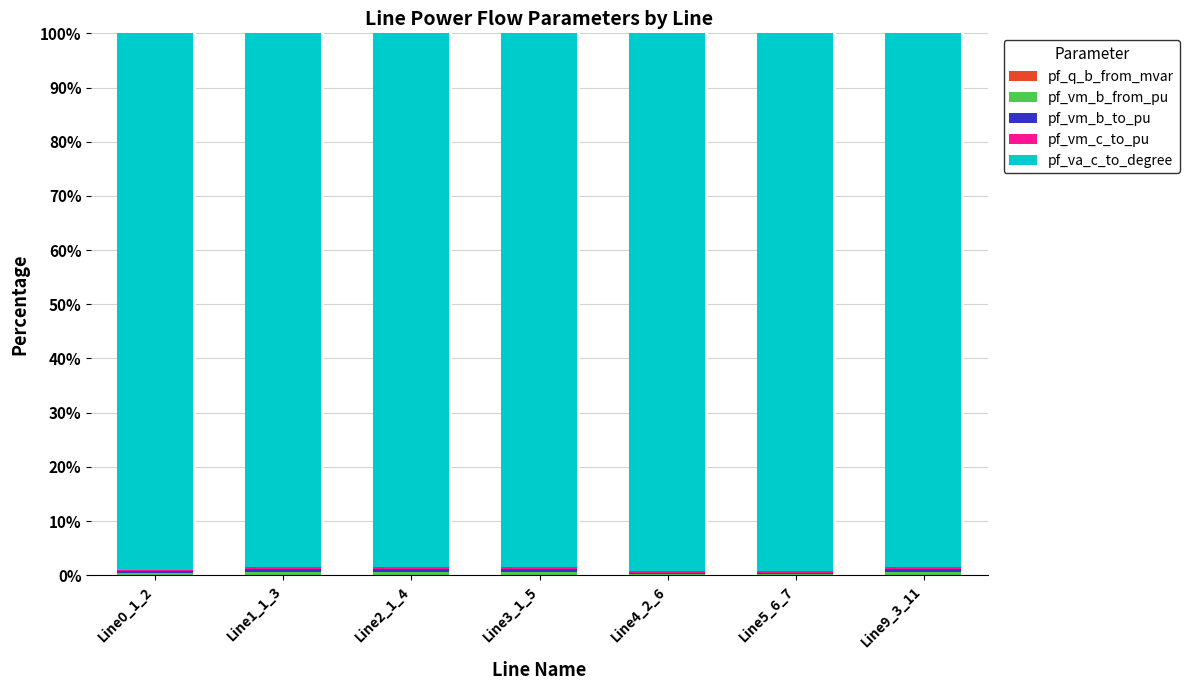

How many distinct data groups are displayed?

5